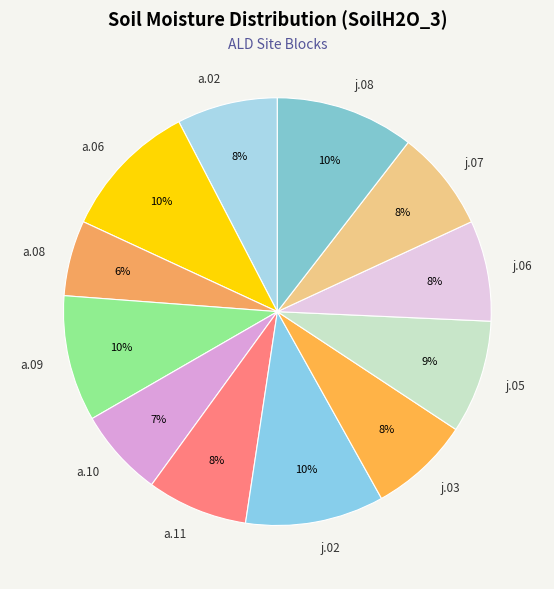

True or false: a.09 accounts for 10% of the total.

True